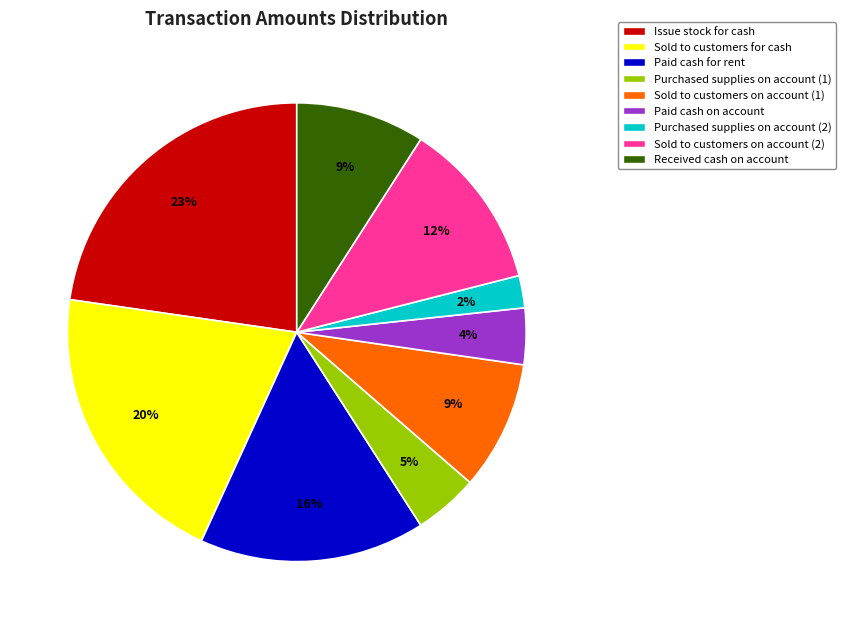

Between Paid cash on account and Received cash on account, which is larger?

Received cash on account